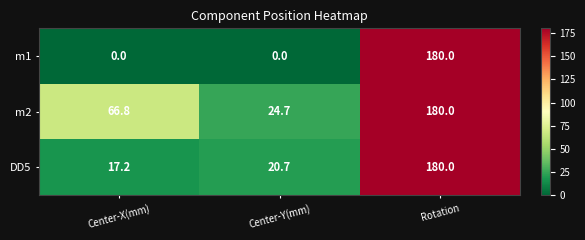

Between Center-X(mm) and Rotation, which series saw the biggest shift?

m1